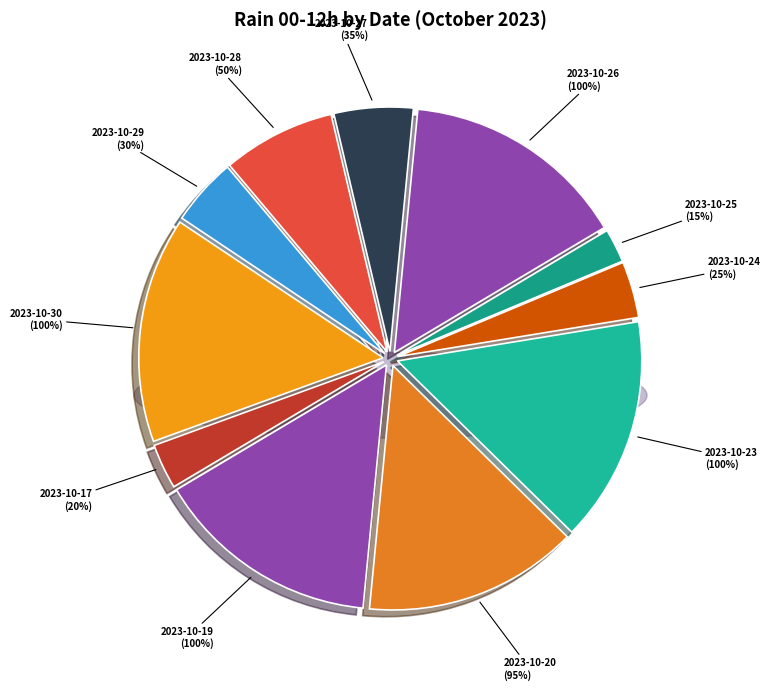

Which category has the biggest portion of the pie?

2023-10-19